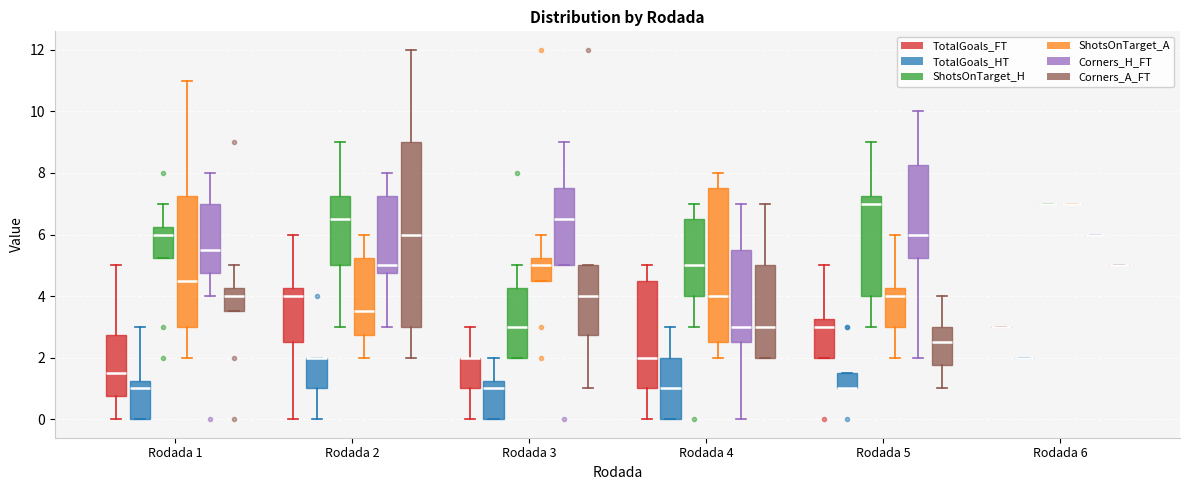

Comparing the boxes themselves (not the whiskers), which one is the tallest?

Rodada 2 (Corners_A_FT)